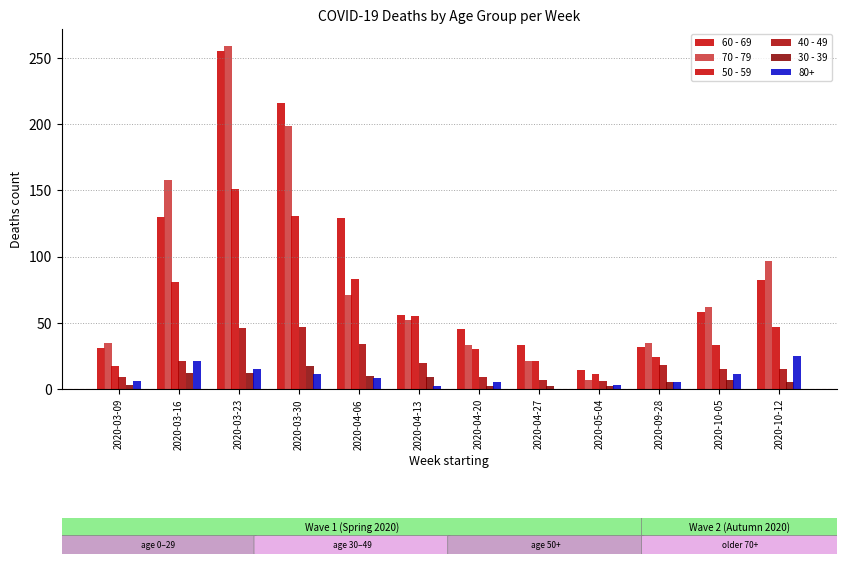

What is the difference between the maximum and minimum values in the 30 - 39 series?

15